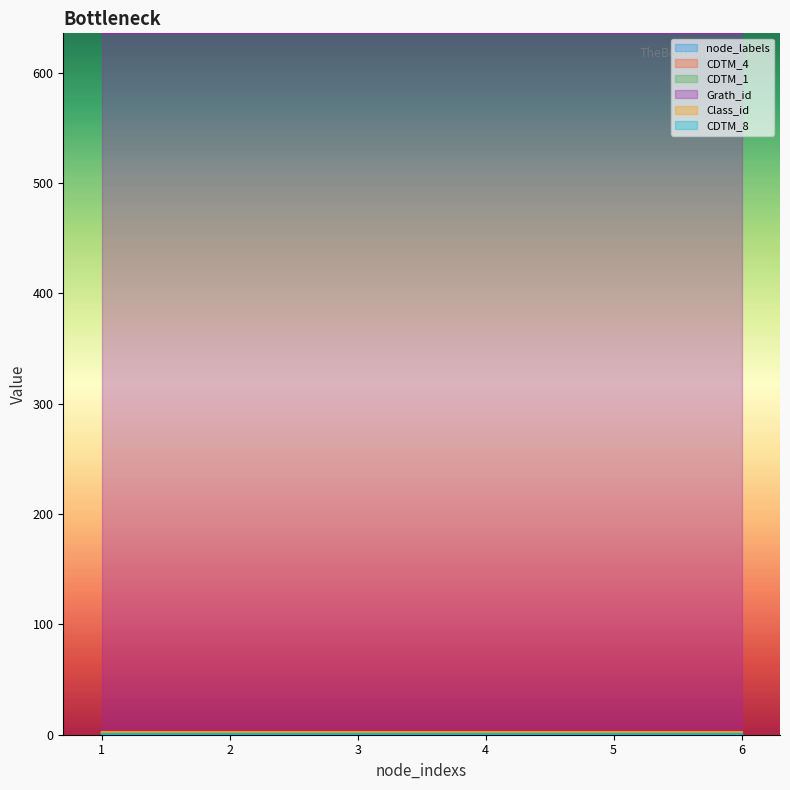

Which series has the largest total across all categories?

Grath_id